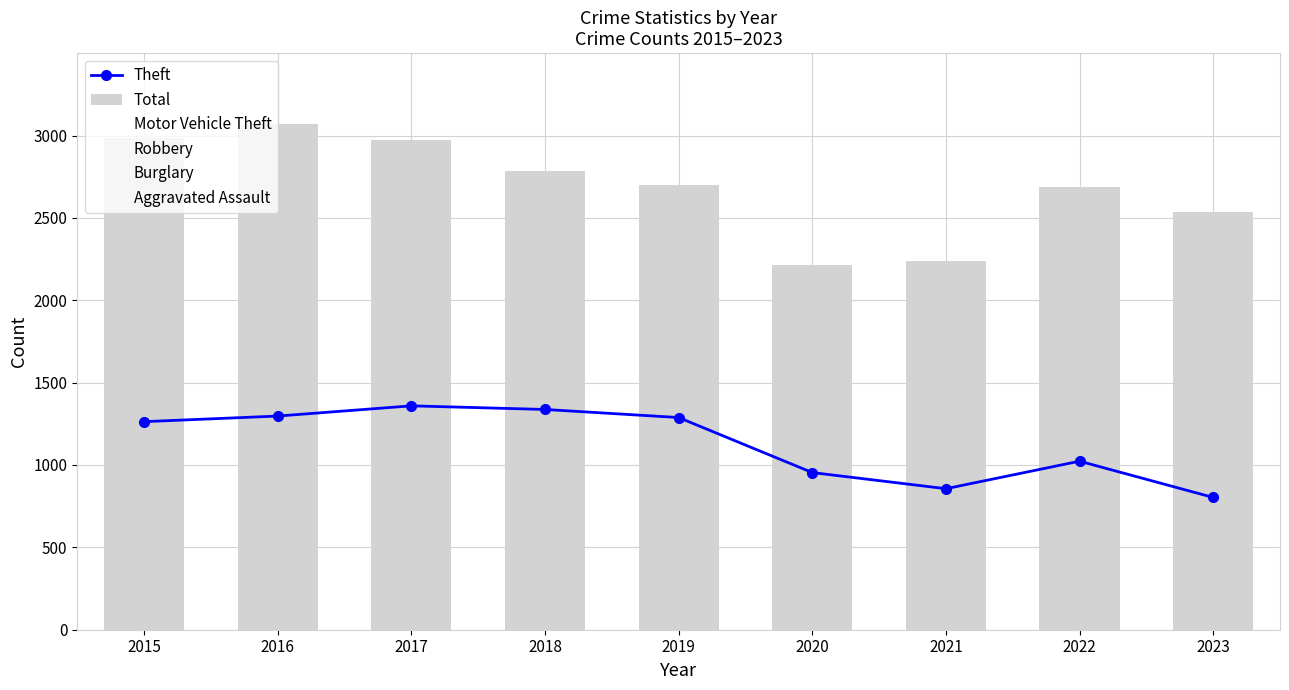

What is the minimum value for Motor Vehicle Theft?

225